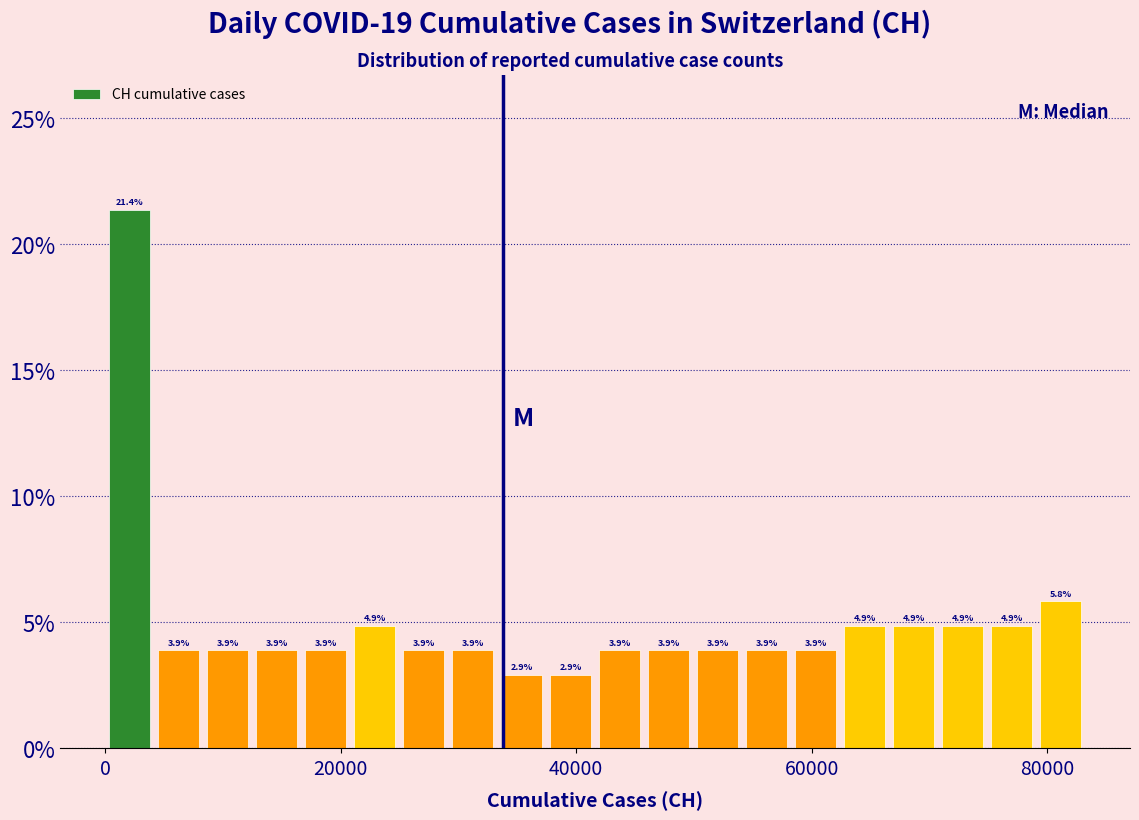

Around what value on the x-axis is the tallest bar? Give the approximate position of its centre, as read against the axis.

2000